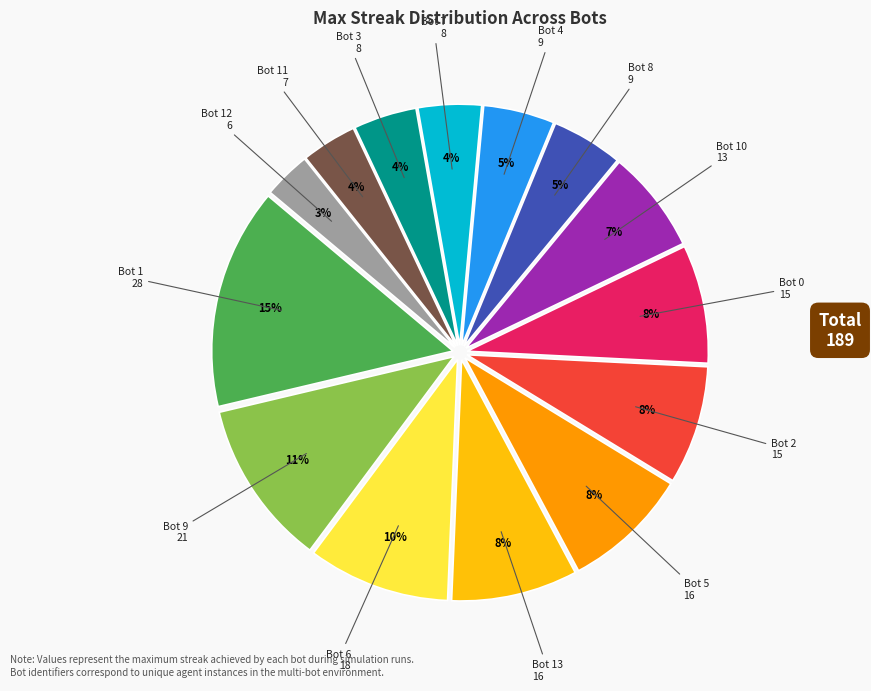

How many segments does this pie chart have?

14